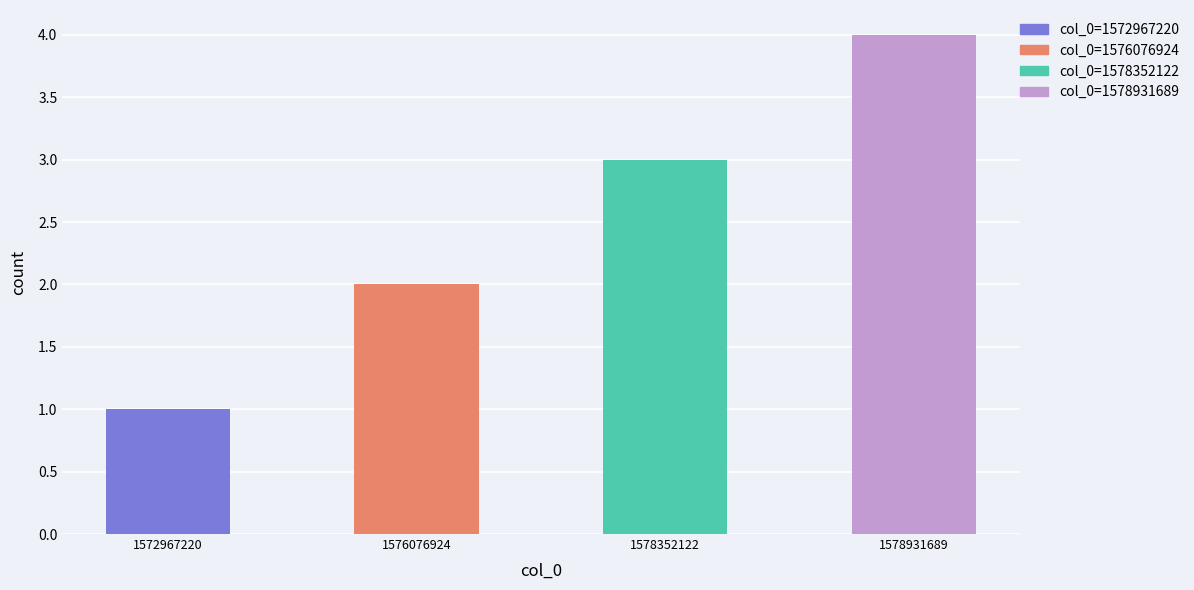

At which category is the sum across all series the highest?

1578931689